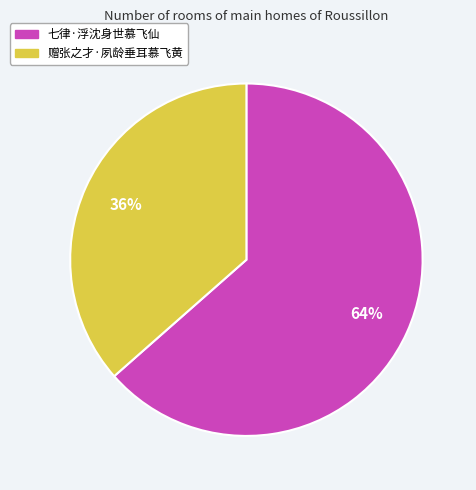

What percentage is the 赠张之才·夙龄垂耳慕飞黄 slice, to the nearest percent?

36%